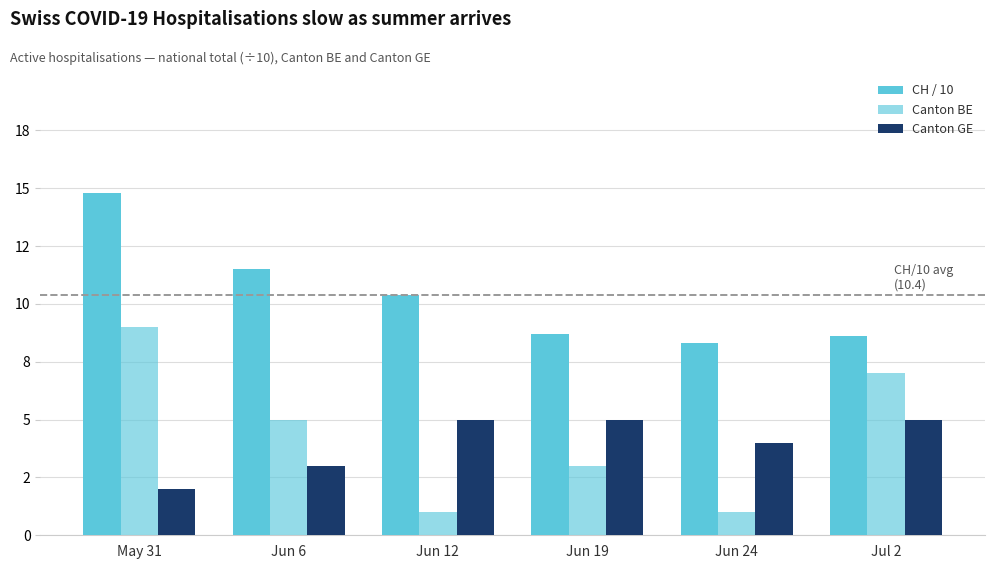

At Jun 12, list the series in order from largest to smallest.

CH / 10, Canton GE, Canton BE